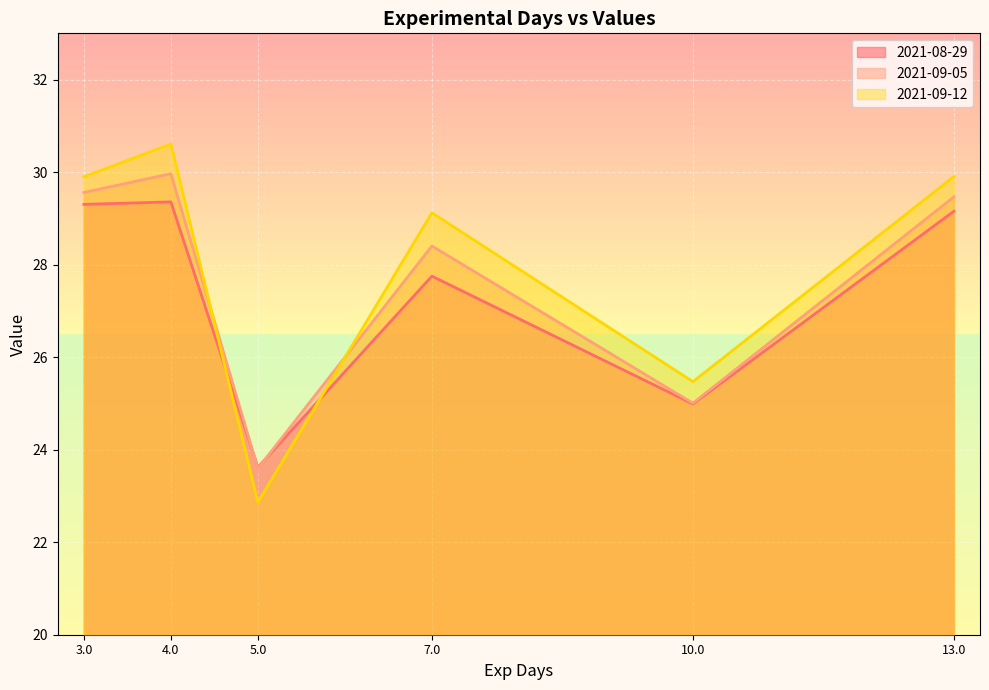

Reading left to right, list all the values displayed in this chart.

2021-08-29: 29.3	29.4	23.6	27.8	25.0	29.2
2021-09-05: 29.6	30.0	23.6	28.4	25.0	29.5
2021-09-12: 29.9	30.6	22.9	29.1	25.5	29.9